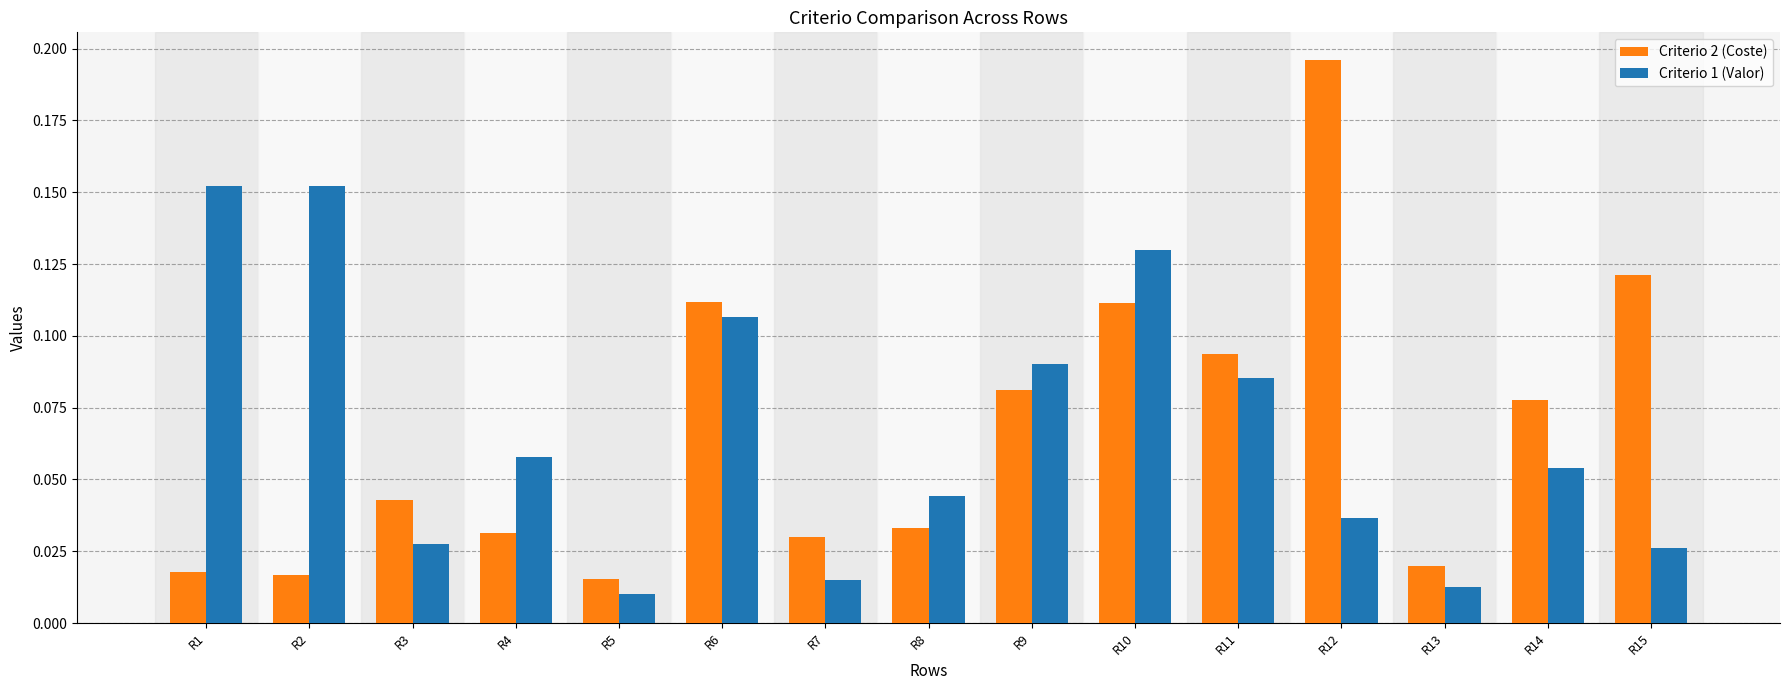

How many bars are there in each group?

2